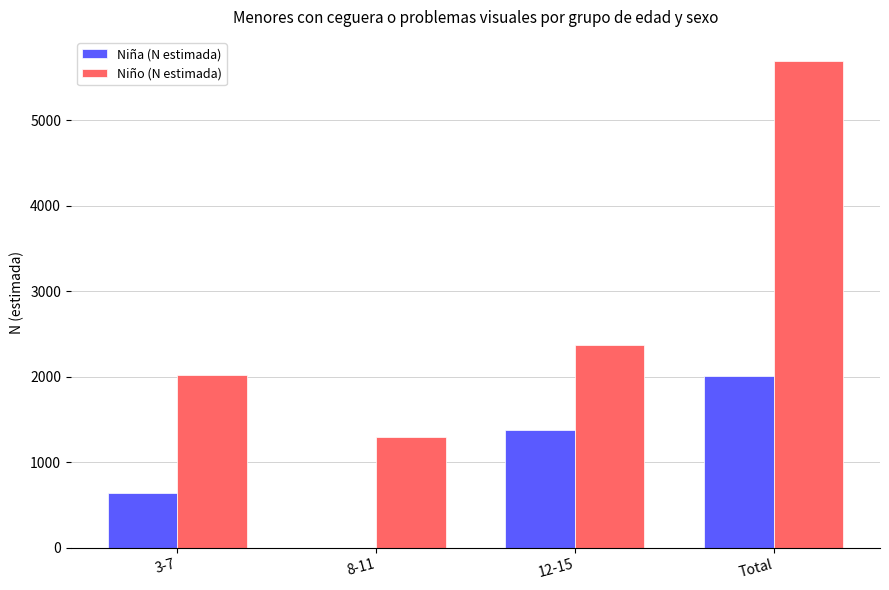

Reading left to right, list all the values displayed in this chart.

Niña (N estimada): 3-7=634	8-11=0	12-15=1375	Total=2009
Niño (N estimada): 3-7=2023	8-11=1293	12-15=2374	Total=5689